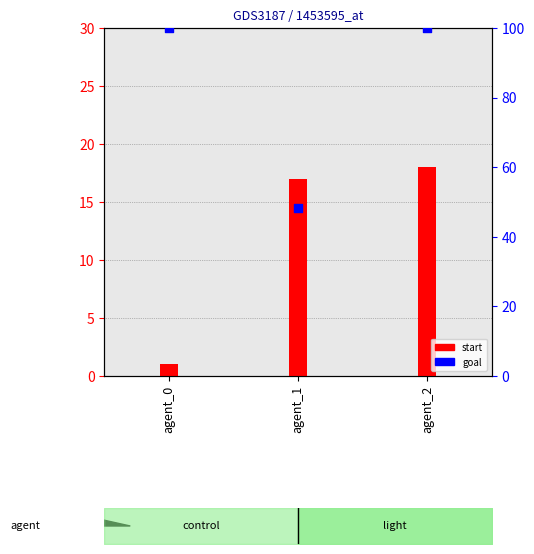

At how many categories does at least one series exceed 12?

3